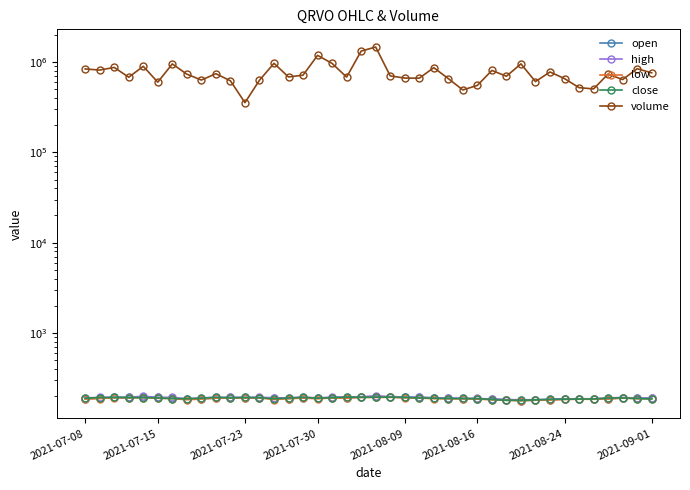

Which series has the largest total across all categories?

volume